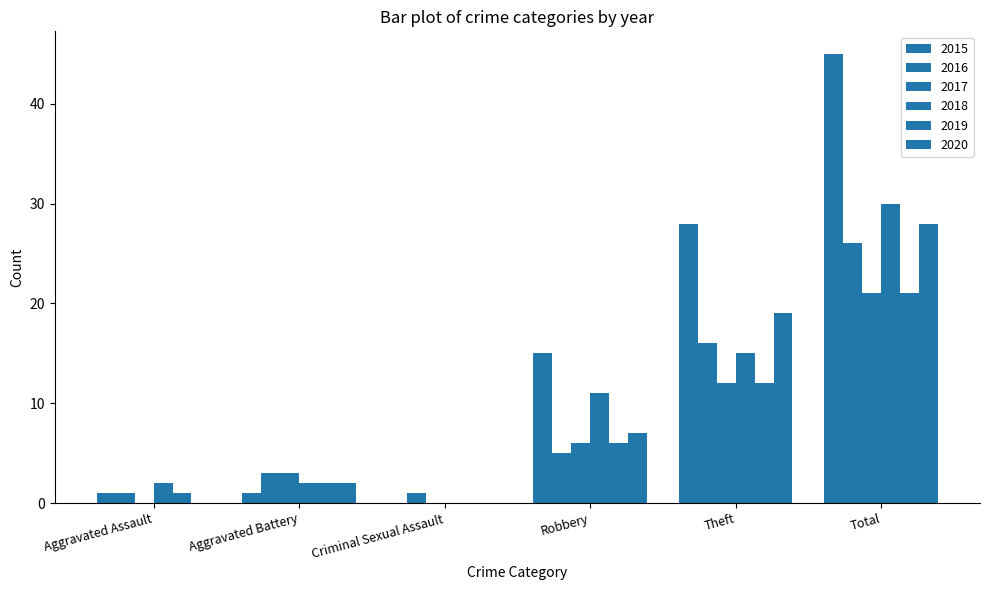

What position from the right is Robbery?

3